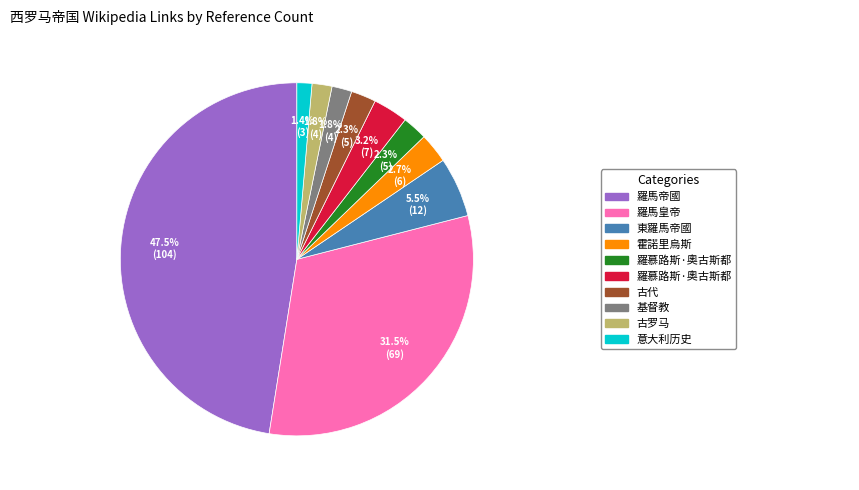

Is there a majority slice in this chart?

No